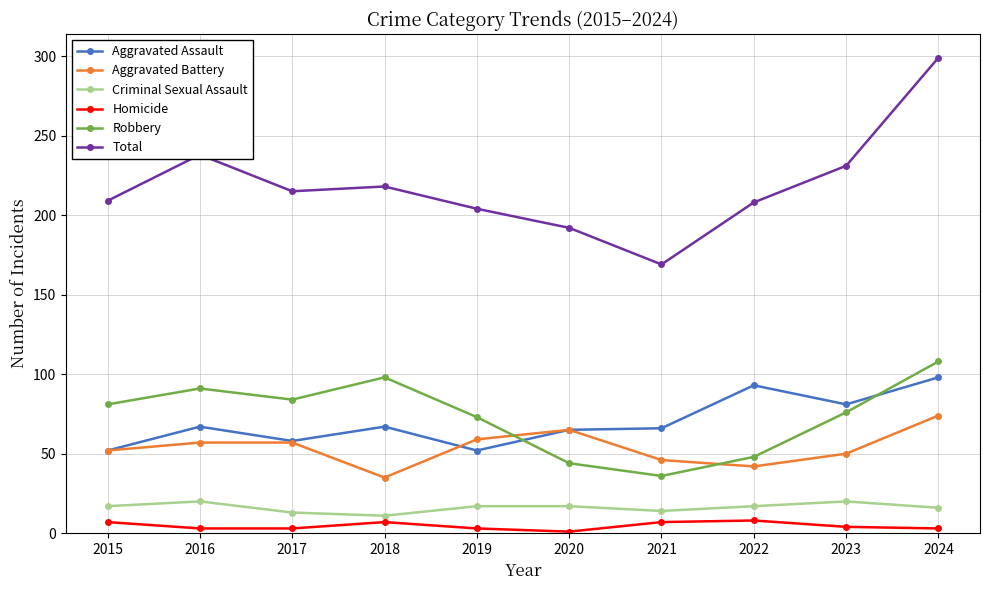

The value of Total at 2016 is 238. True or false?

True